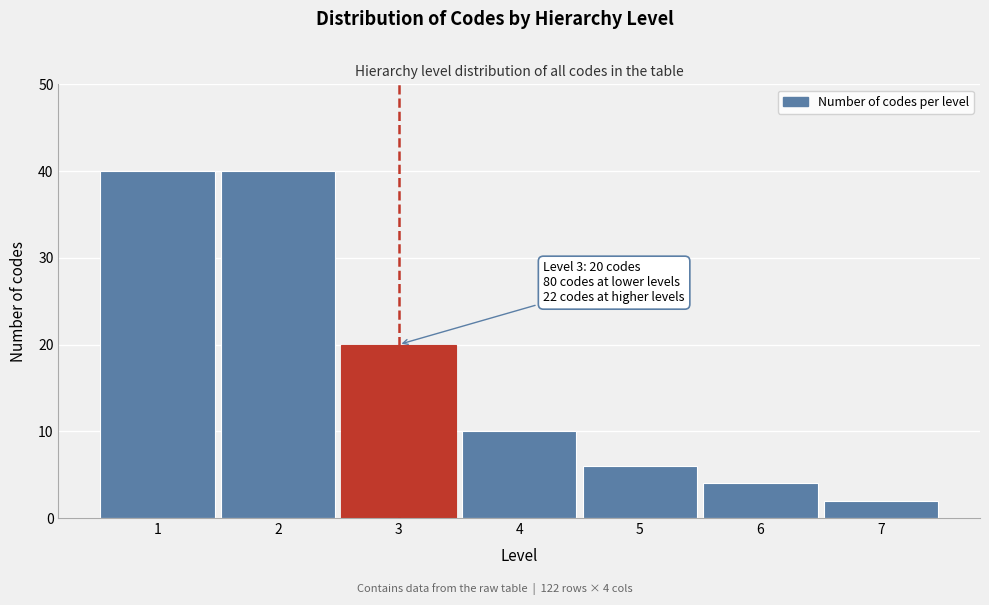

Reading right to left, extract all data points from this chart.

7=2	6=4	5=6	4=10	3=20	2=40	1=40